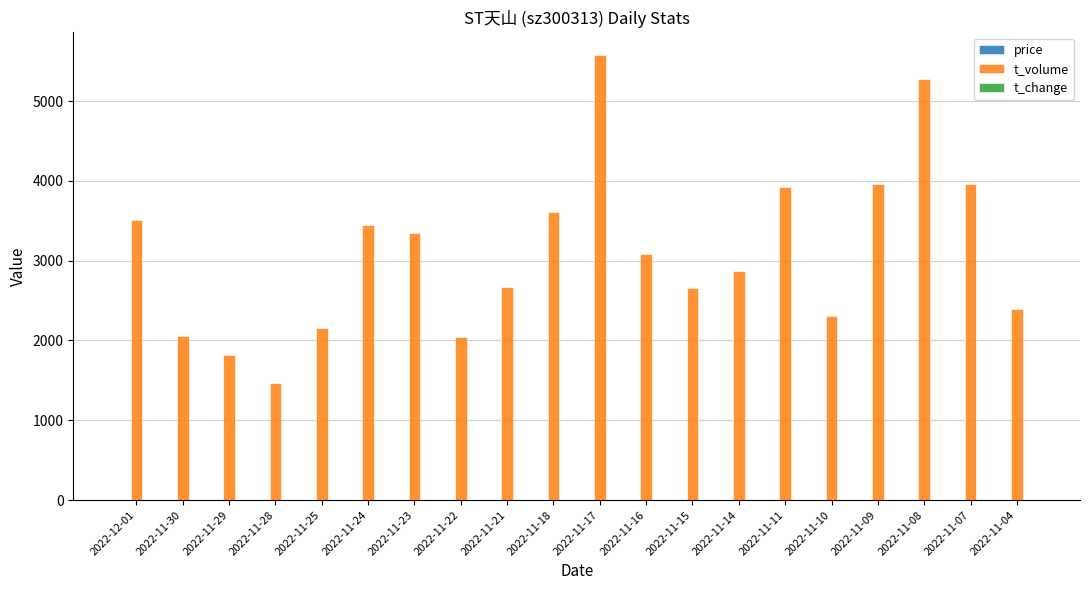

At which label does t_volume reach its peak?

2022-11-17